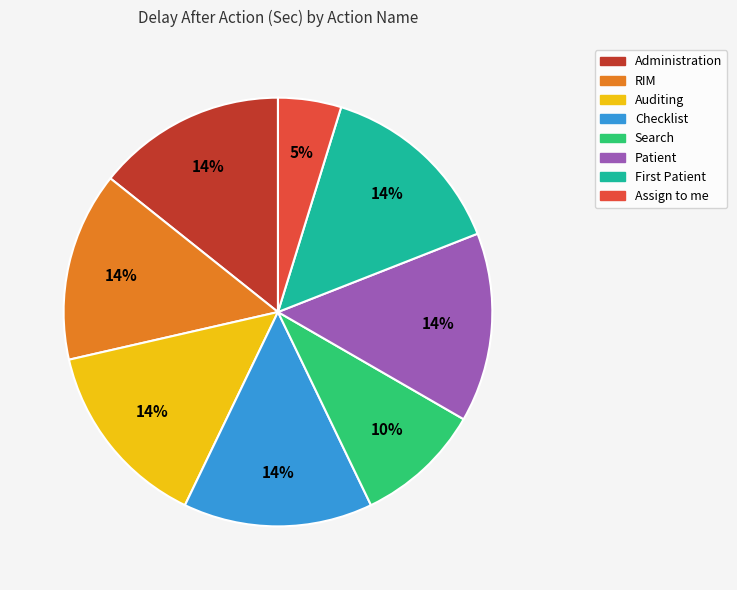

Count the number of slices in the pie.

8